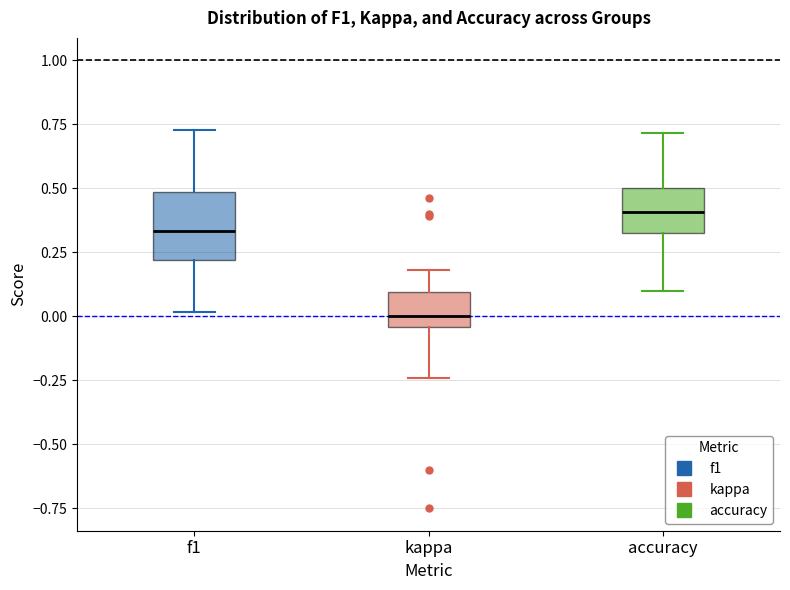

Which box is the tallest, from its lower edge to its upper edge?

f1